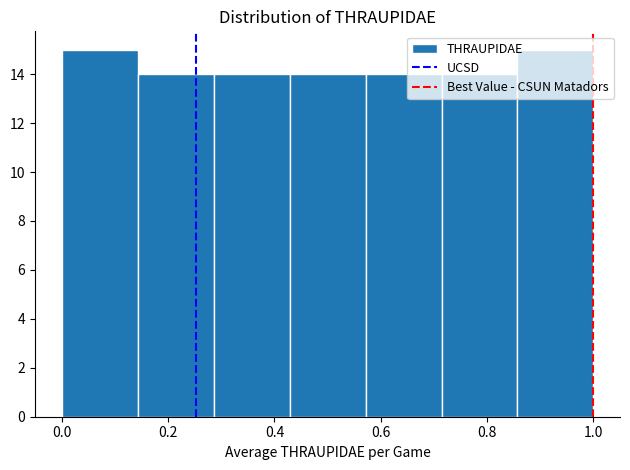

Reading left to right, list every bar in this chart as the range it spans on the x-axis followed by its height. Neither the bar edges nor the heights are printed on the chart, so give them approximately, as read against the axes.

0.00 to 0.14: 15
0.14 to 0.28: 14
0.28 to 0.42: 14
0.42 to 0.58: 14
0.58 to 0.72: 14
0.72 to 0.86: 14
0.86 to 1.00: 15